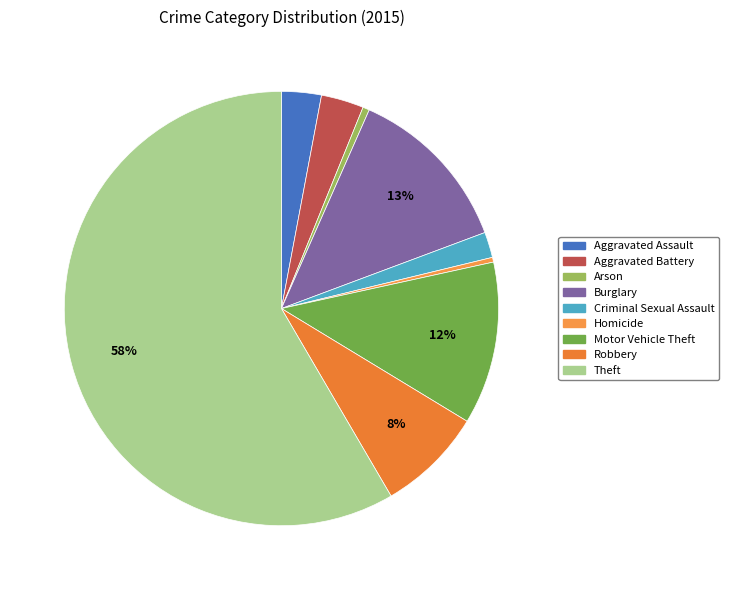

How many segments does this pie chart have?

9